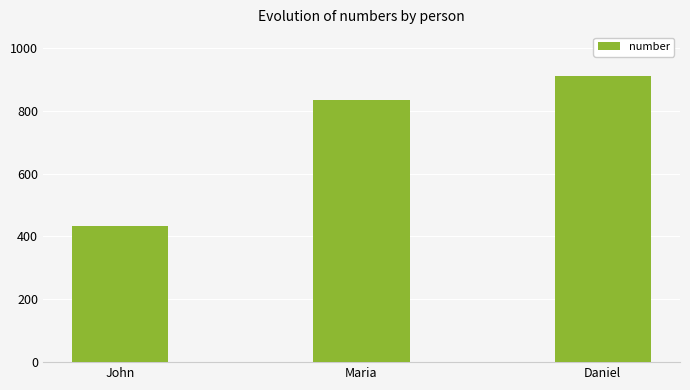

List the labels in order of value, smallest first.

John, Maria, Daniel